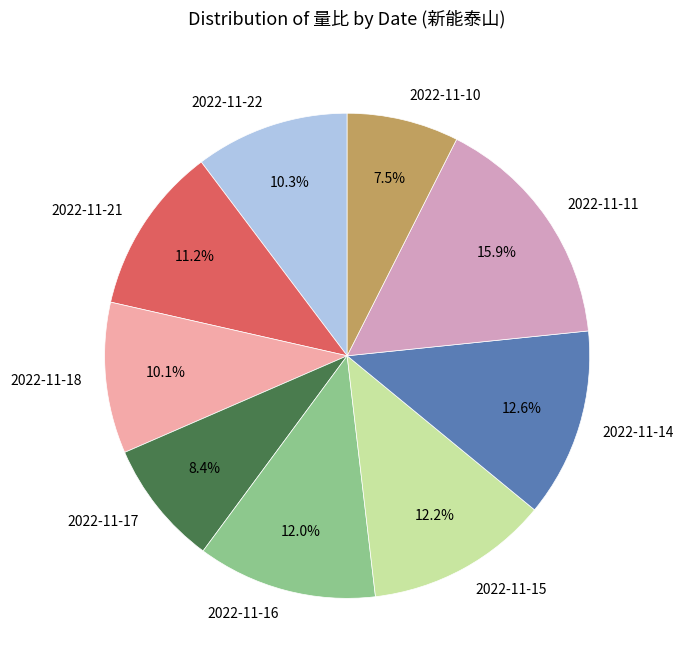

Does 2022-11-10 represent more than half of the total?

No